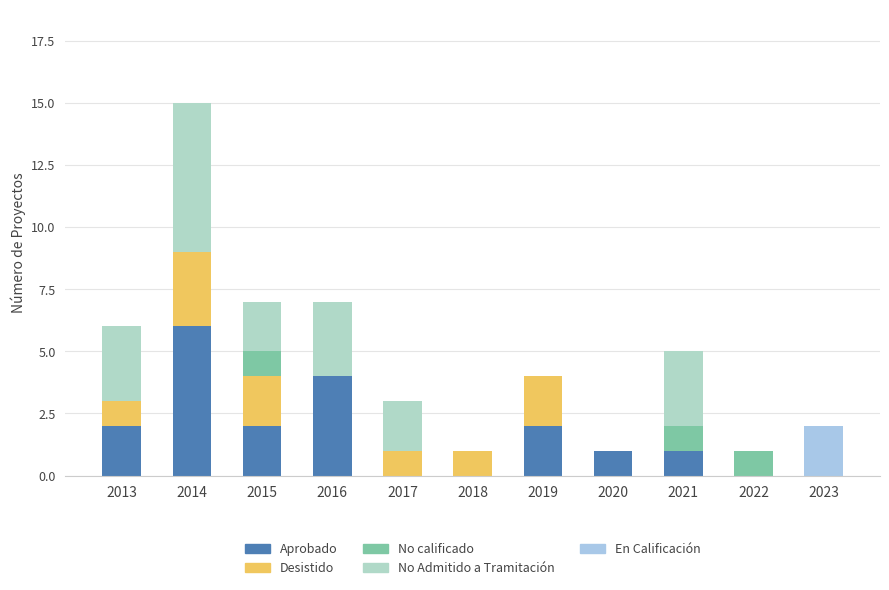

Are the bars grouped side by side (vs. stacked)?

No